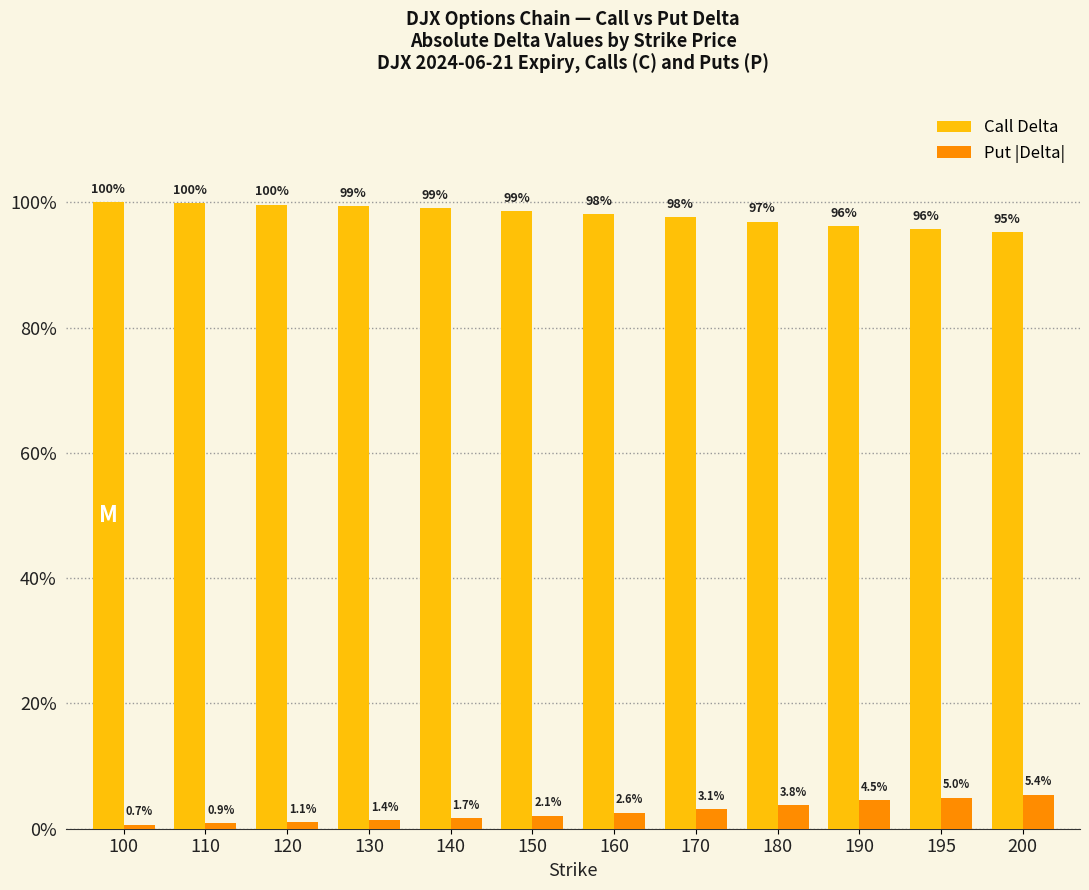

Are the bars grouped side by side (vs. stacked)?

Yes